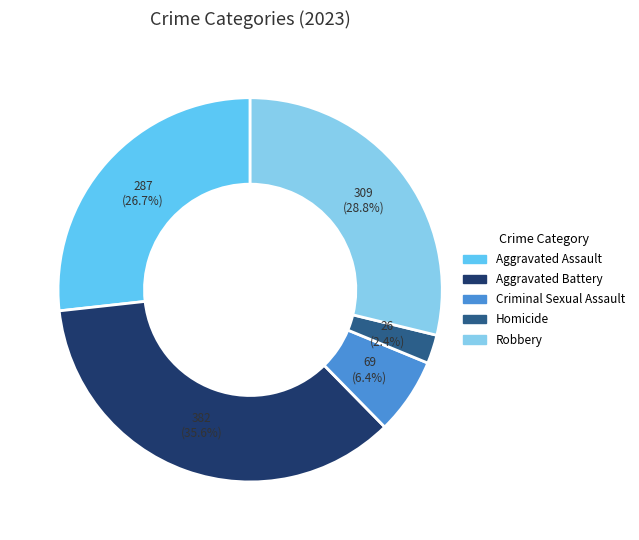

Which category has the biggest portion of the pie?

Aggravated Battery